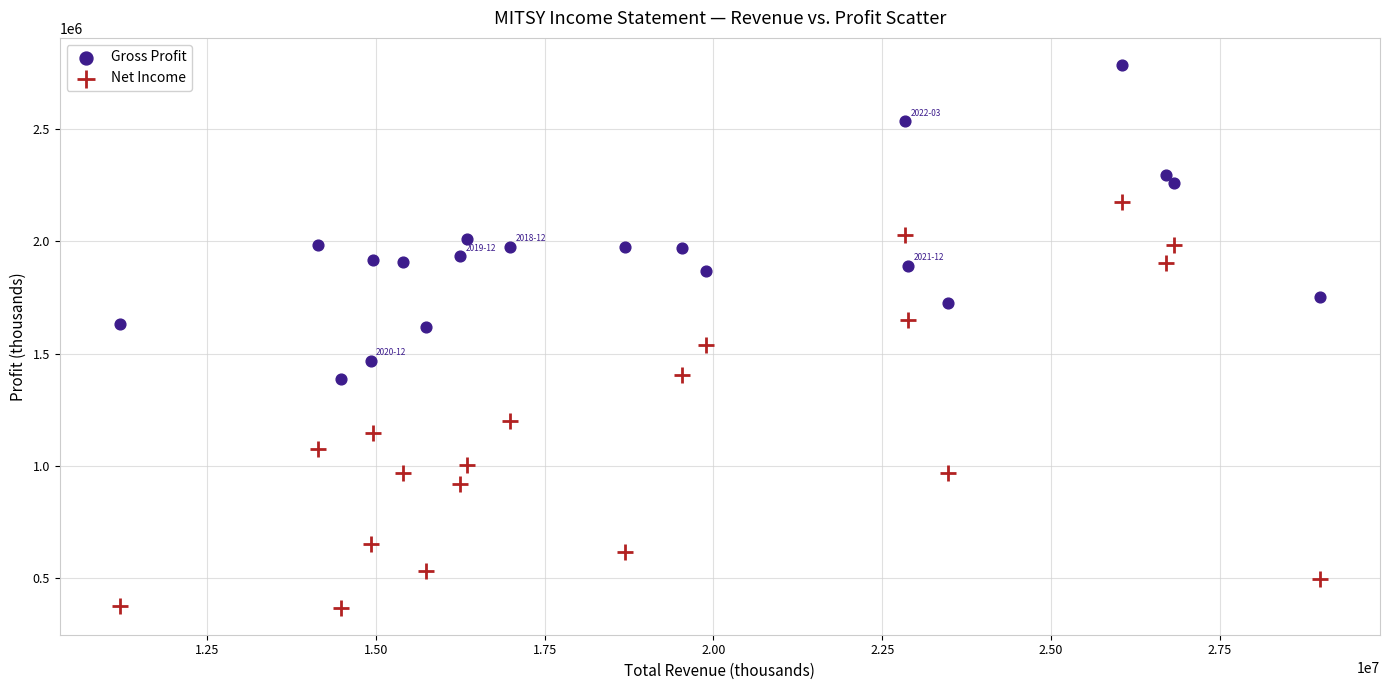

Which series contains the lowest Y value?

Net Income